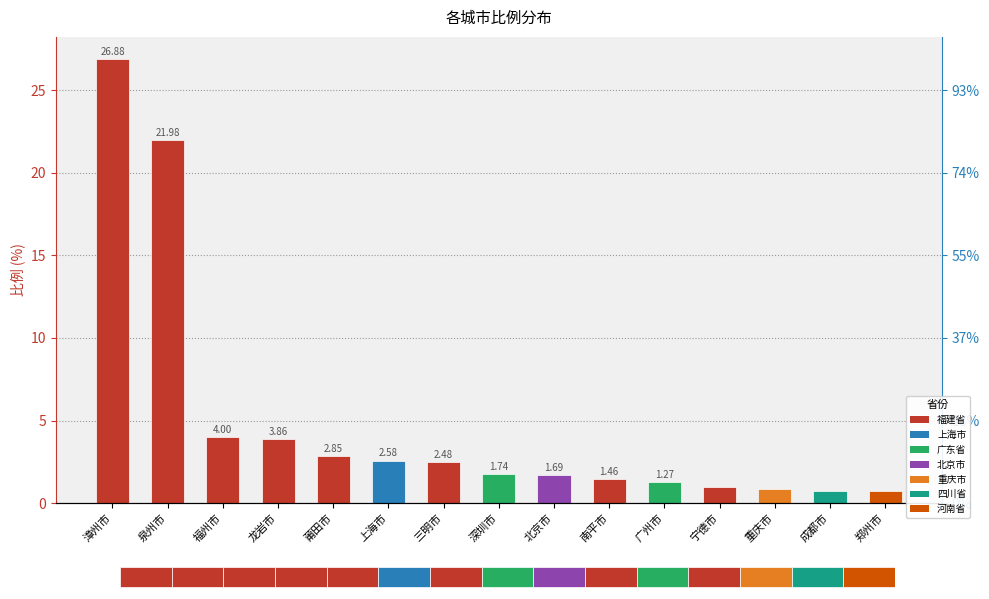

What is the minimum value shown in the chart?

0.7